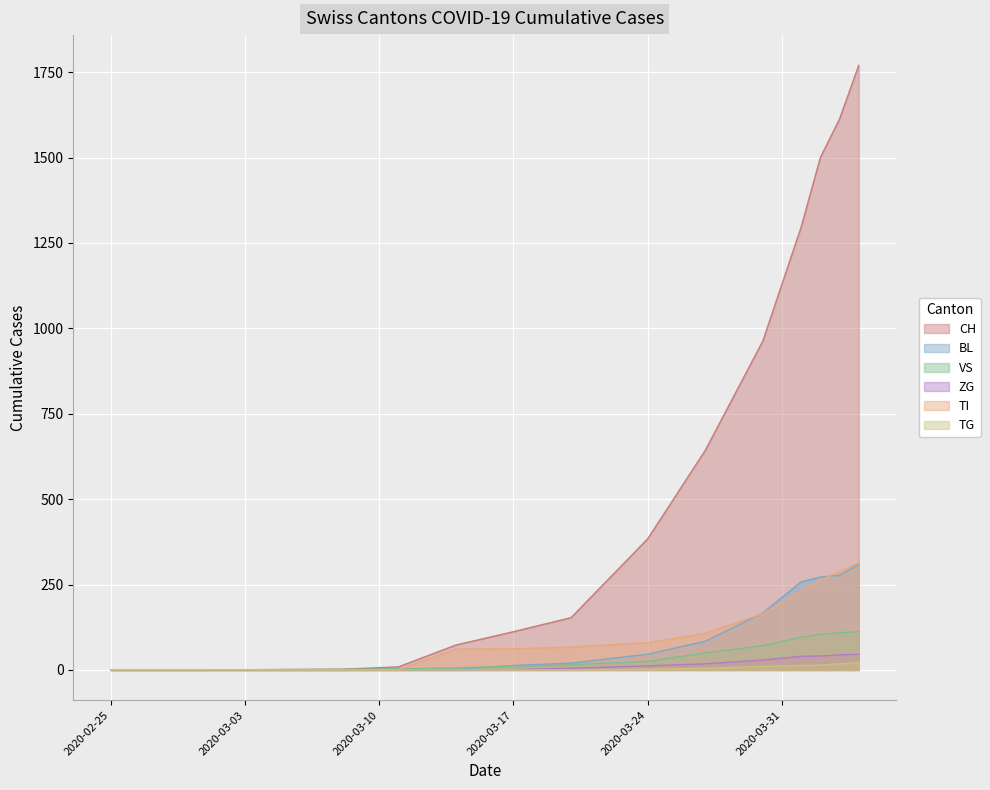

The value of CH at 2020-03-08 is 3. True or false?

False